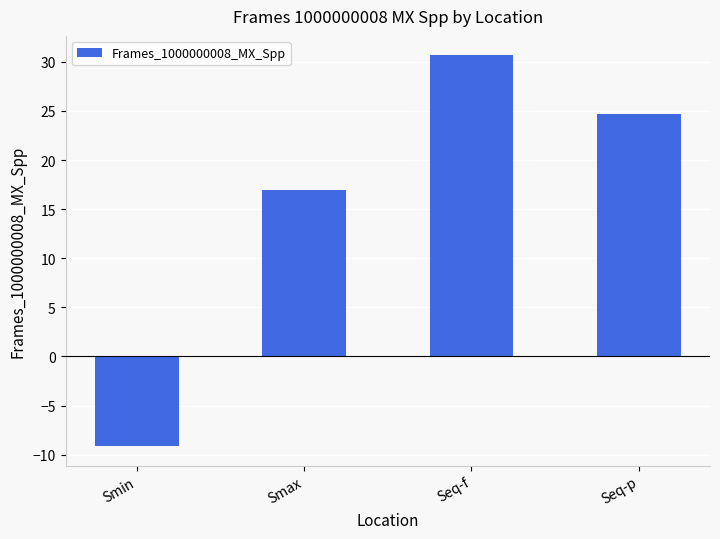

What is the greatest value displayed?

30.6